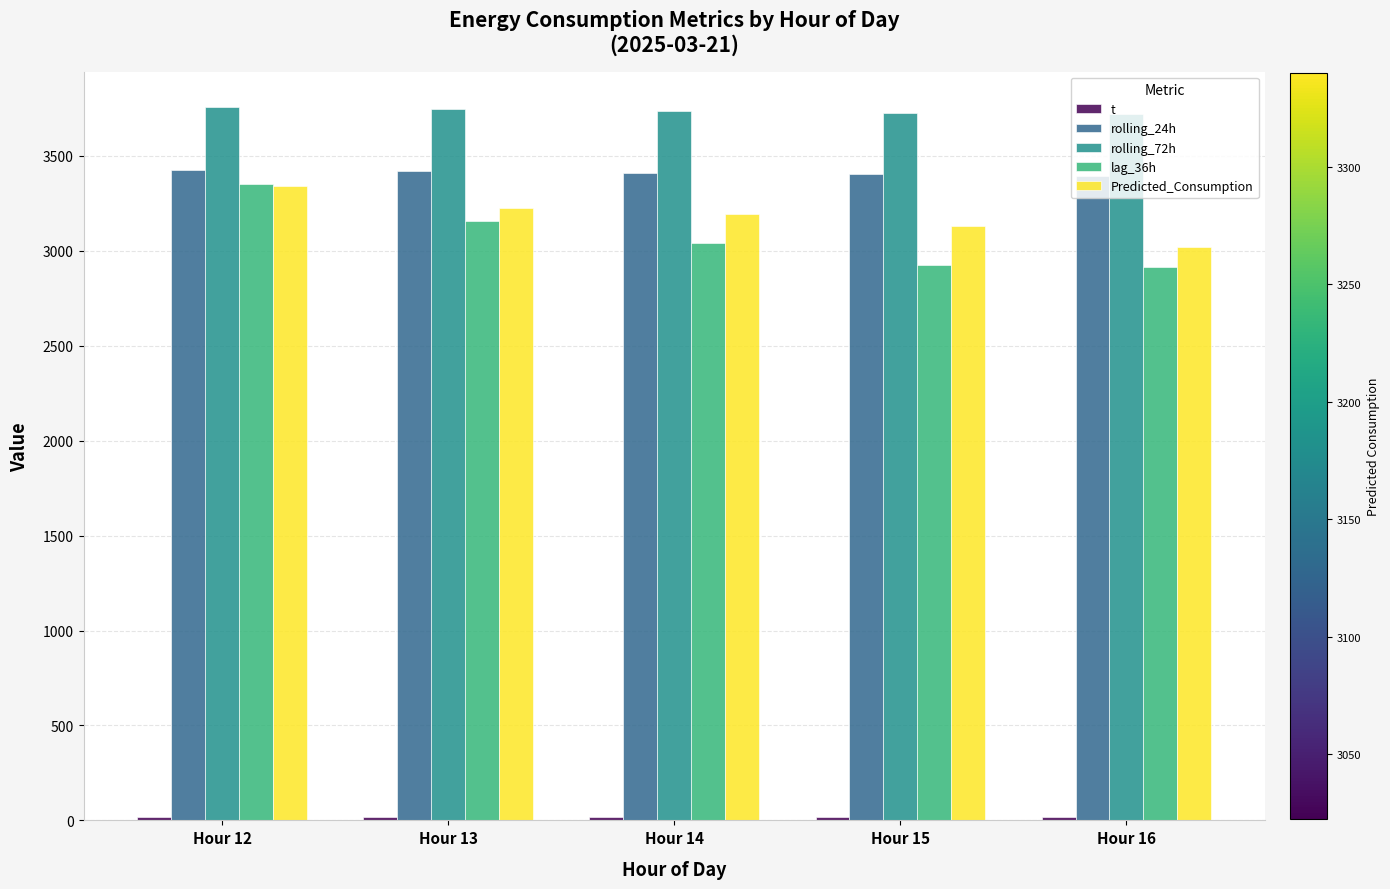

What is the difference between the rolling_72h values at Hour 13 and Hour 12?

9.0